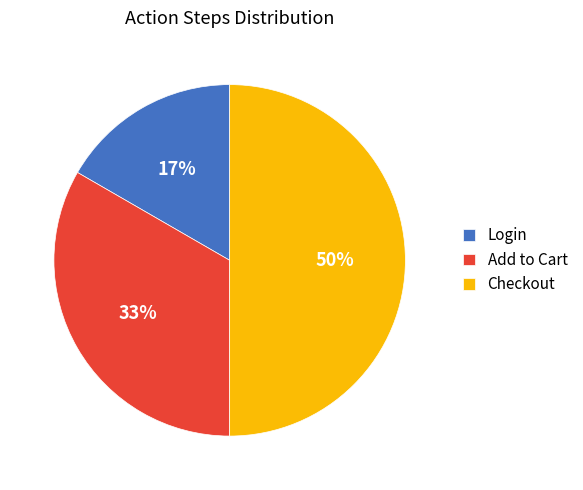

Is it true that Login is 17% of the pie?

True